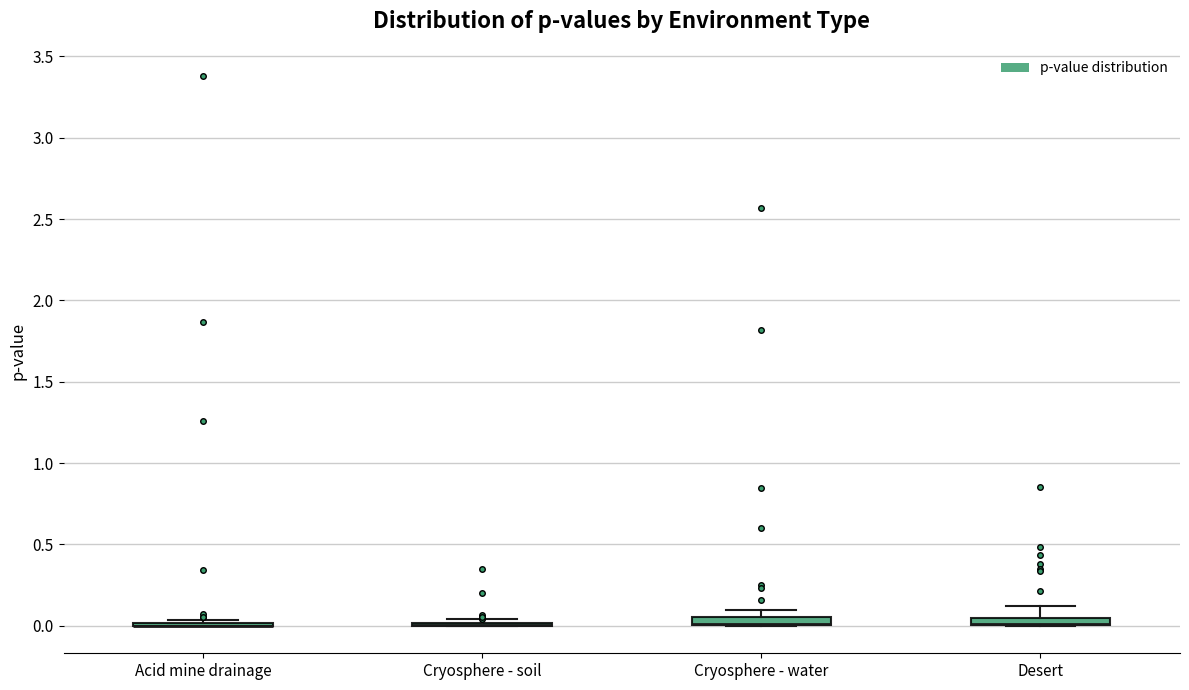

Where is the lower edge of the box for Cryosphere - water on the y-axis? The values are not printed on the chart, so give them approximately, as read against the axis.

0.00